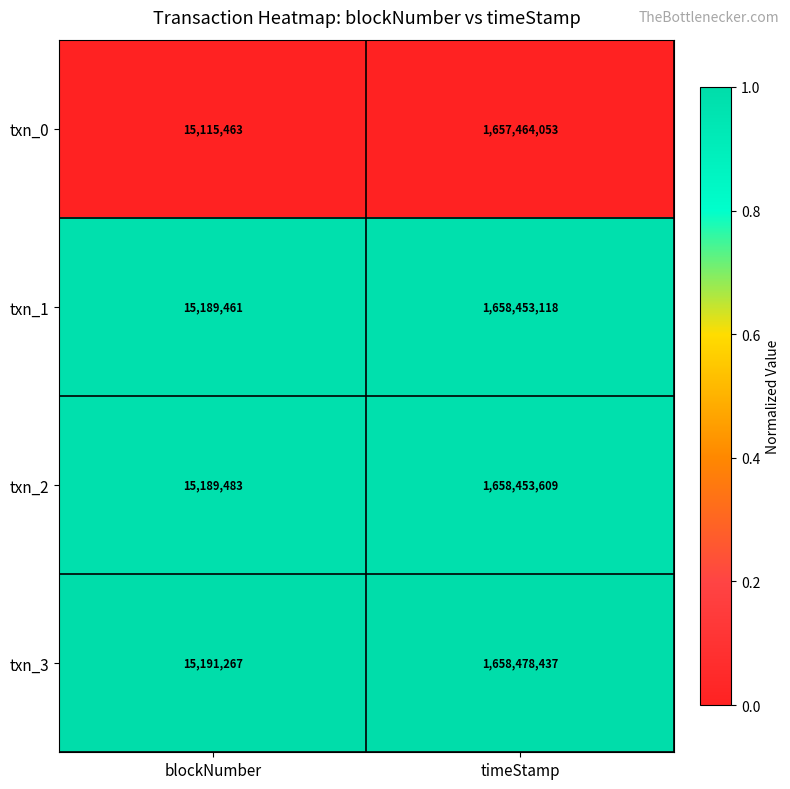

Which label corresponds to the smallest value in the chart?

blockNumber